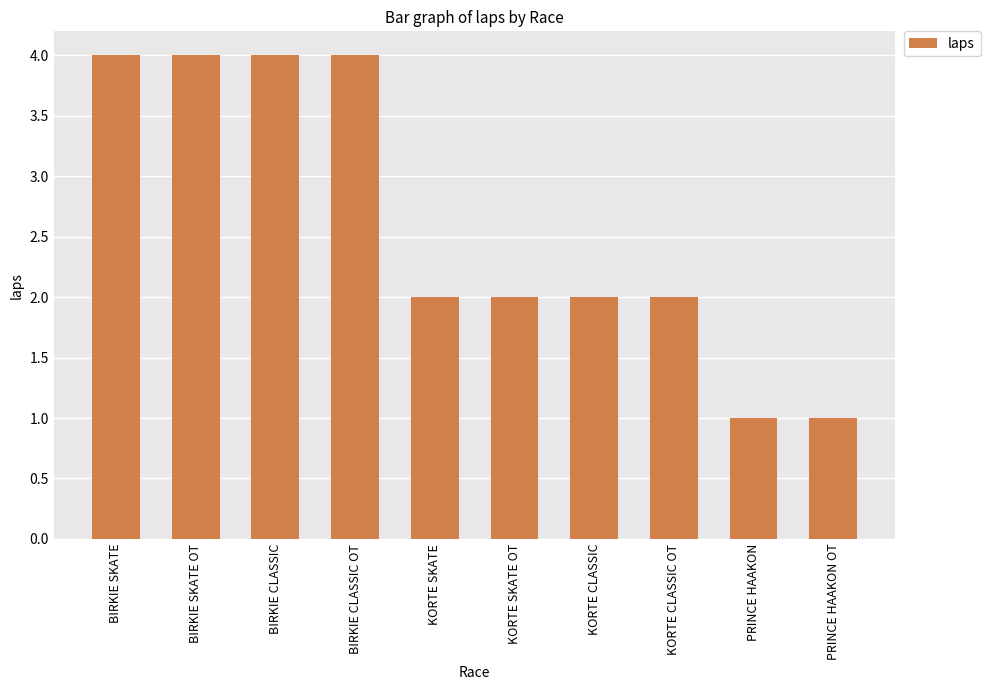

What is the maximum value shown in the chart?

4